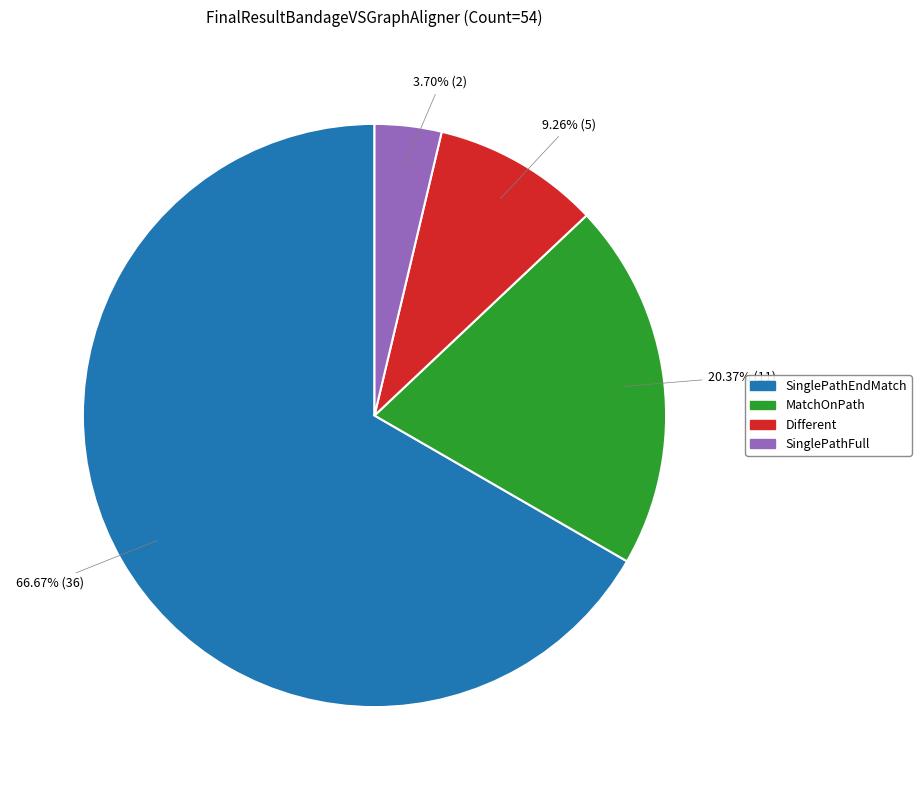

What is the largest slice in the pie chart?

SinglePathEndMatch